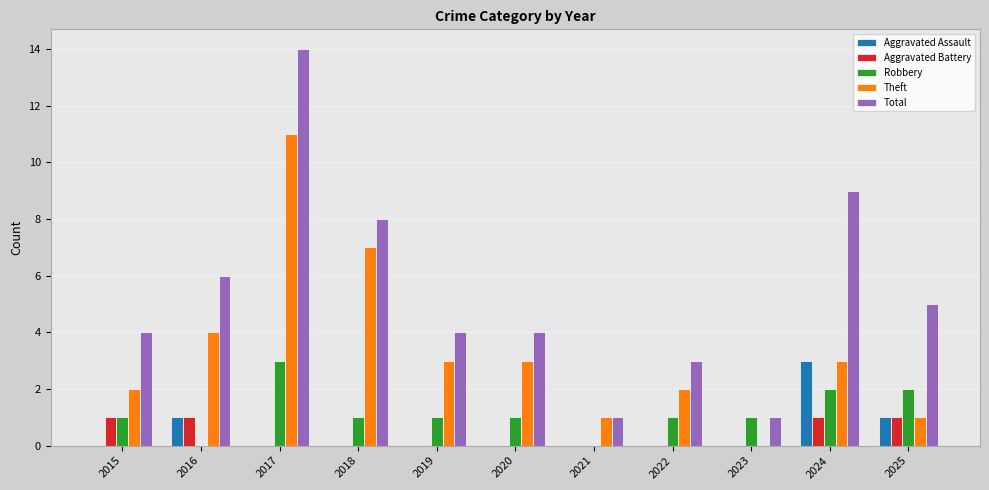

Is it true that Aggravated Assault equals 1 at 2020?

False